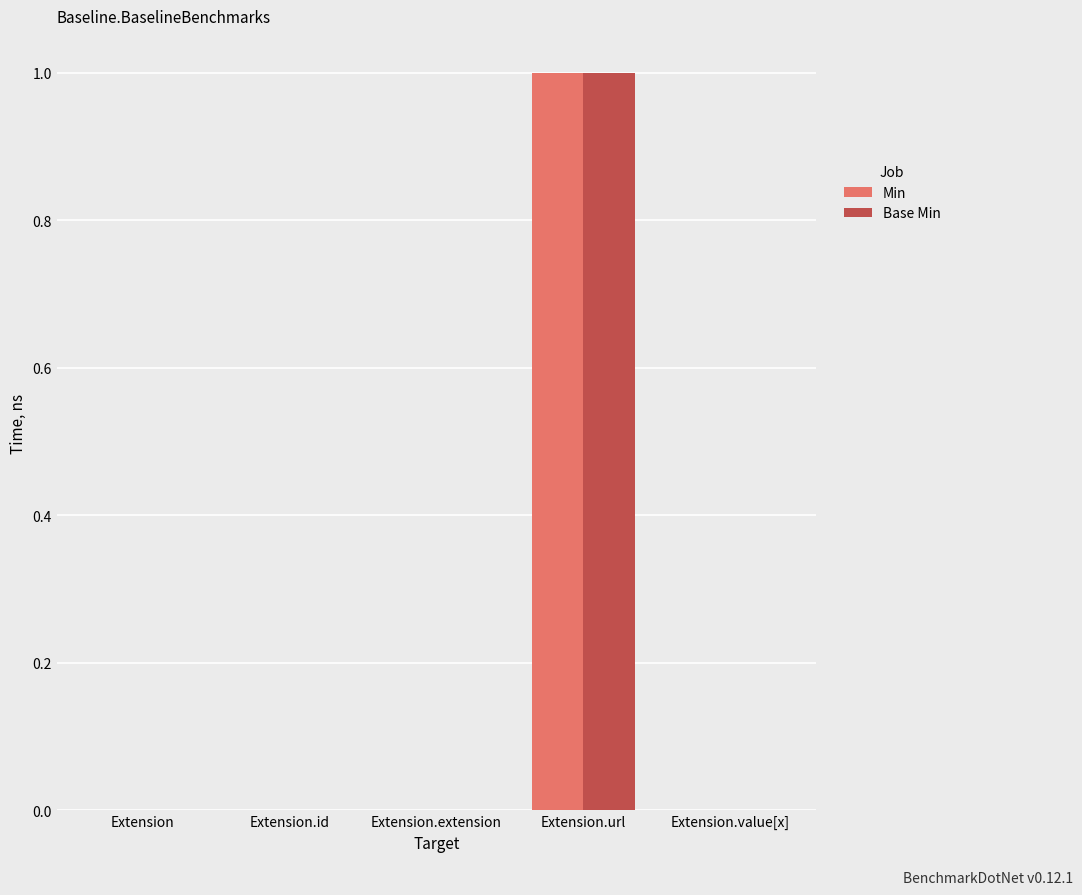

Read the Base Min value at Extension.url.

1